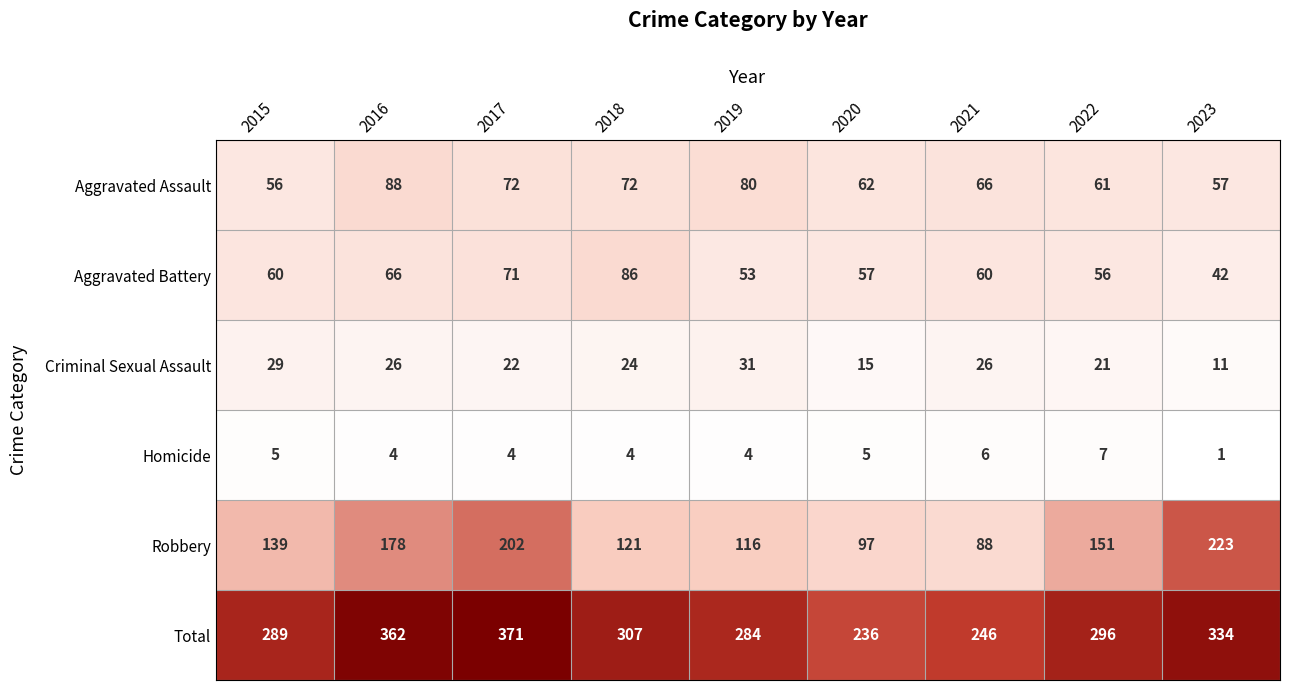

What is the sum of all Homicide values?

40